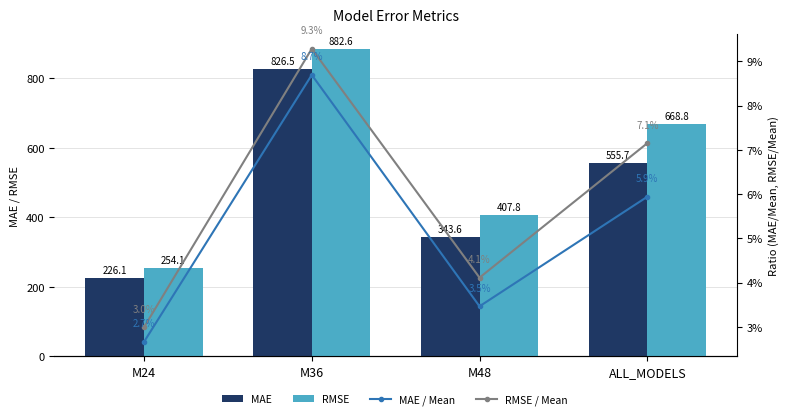

Reading left to right, transcribe all the data shown in this chart.

MAE: M24=226.1	M36=826.5	M48=343.6	ALL_MODELS=555.7
RMSE: M24=254.1	M36=882.6	M48=407.8	ALL_MODELS=668.8
MAE / Mean: M24=0.0	M36=0.1	M48=0.0	ALL_MODELS=0.1
RMSE / Mean: M24=0.0	M36=0.1	M48=0.0	ALL_MODELS=0.1